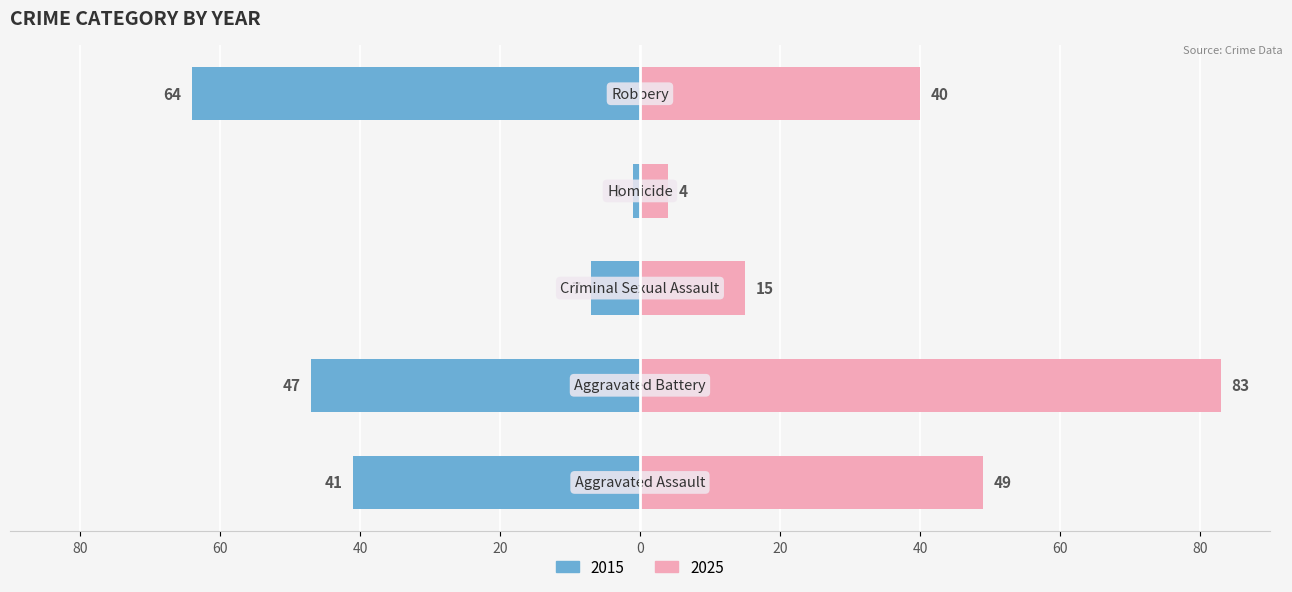

The Aggravated Assault series shows 41 at 2015. True or false?

True